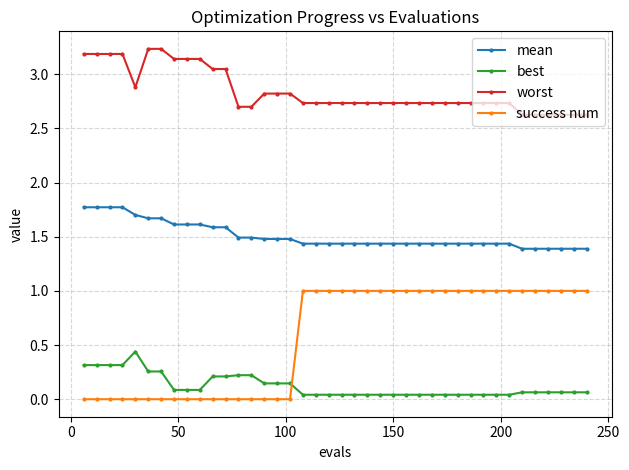

Rank the series by their average value, from lowest to highest.

best, success num, mean, worst